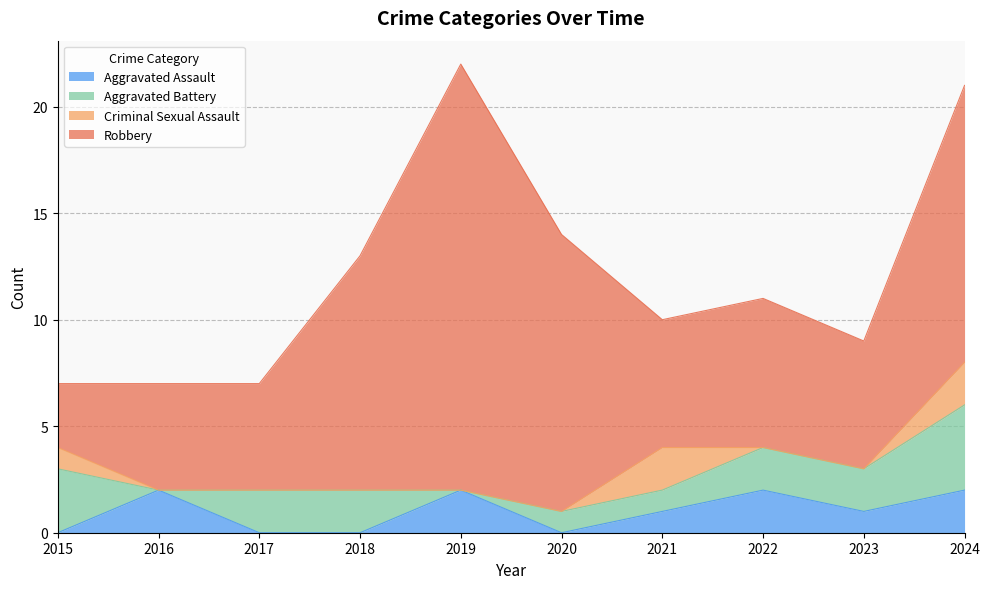

How many values in the Robbery series are below 7?

5